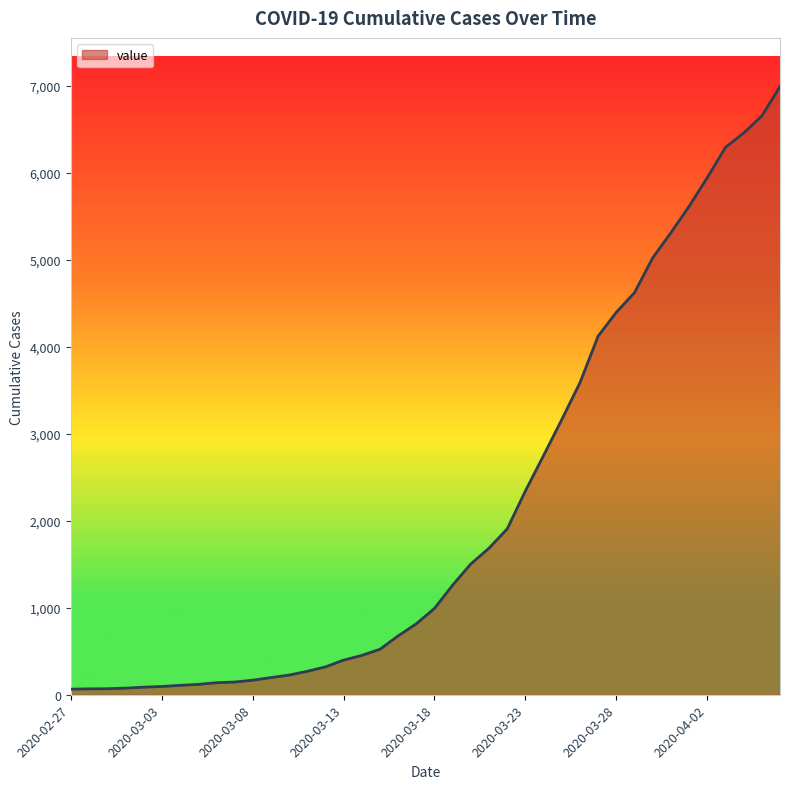

What is the difference between the maximum and minimum values?

6931